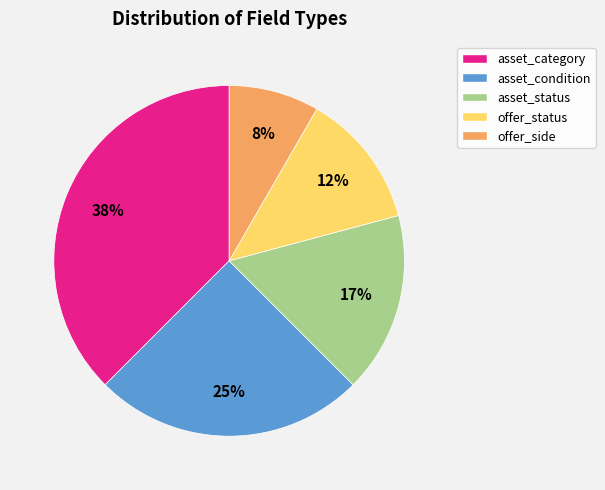

Which has a higher value, offer_status or asset_condition?

asset_condition